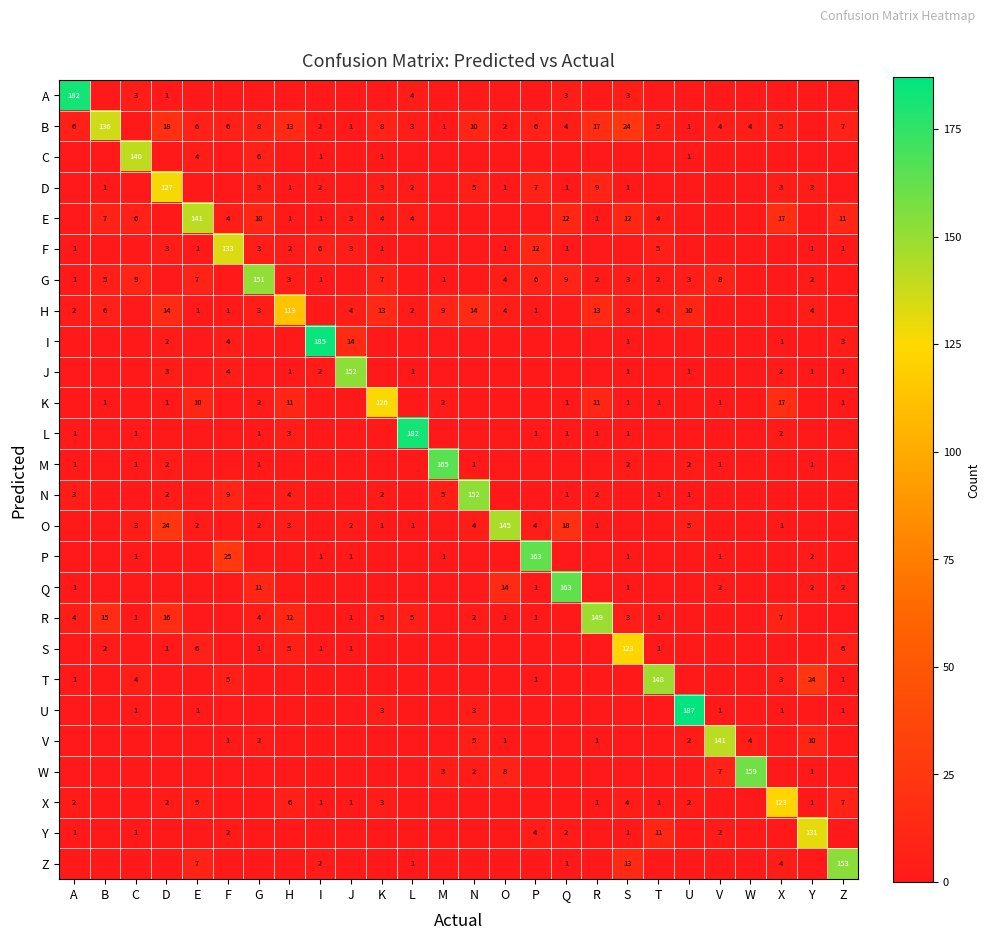

The Y series shows 1 at A. True or false?

True